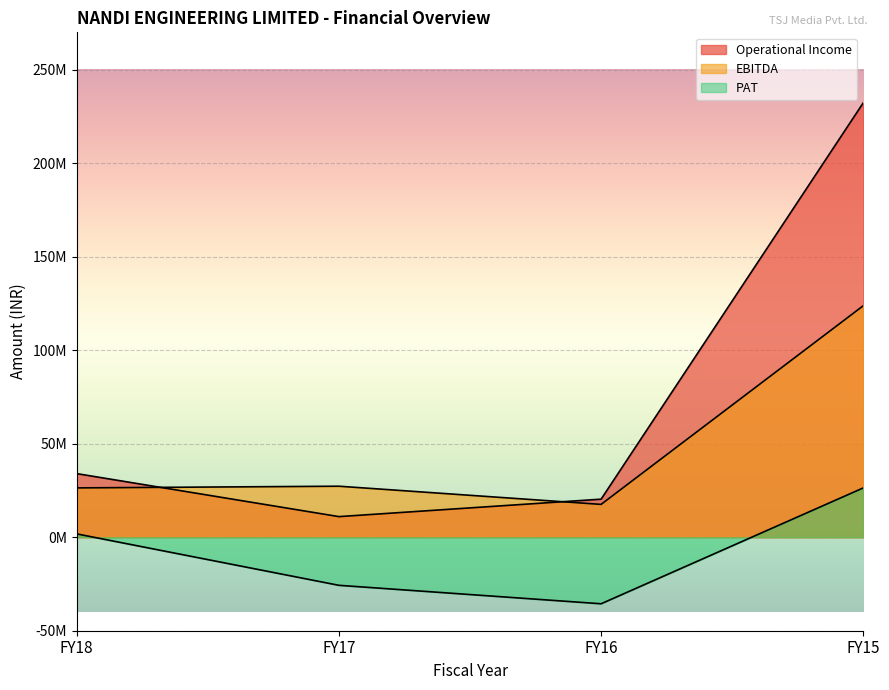

Reading left to right, extract all data points from this chart.

Operational Income: FY18=34008721	FY17=11019373	FY16=20352284	FY15=232295283
EBITDA: FY18=26377733	FY17=27280362	FY16=17554989	FY15=123791503
PAT: FY18=1775803	FY17=-25722000	FY16=-35588583	FY15=26365522